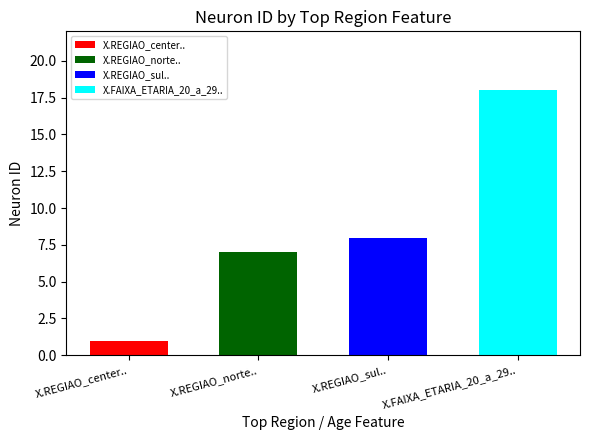

Is it true that the value at X.FAIXA_ETARIA_20_a_29.. is 5?

False